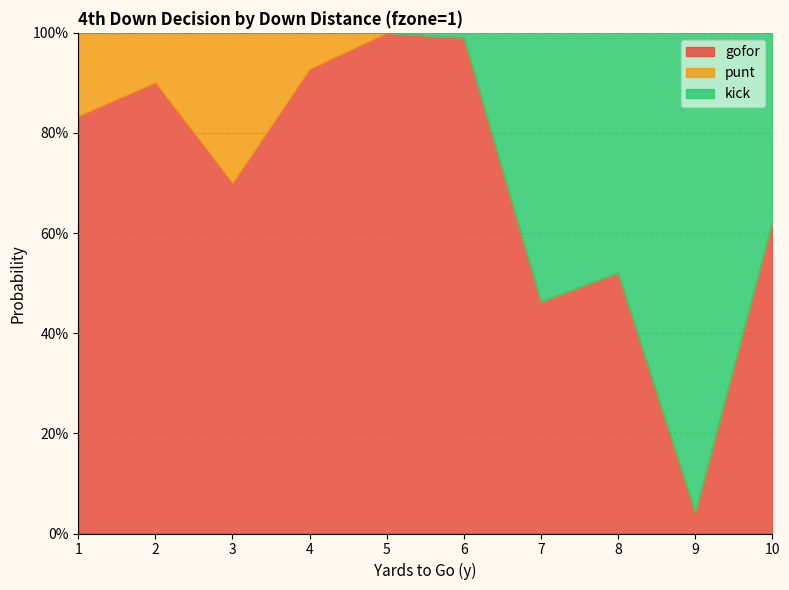

At which category is the sum across all series the highest?

1